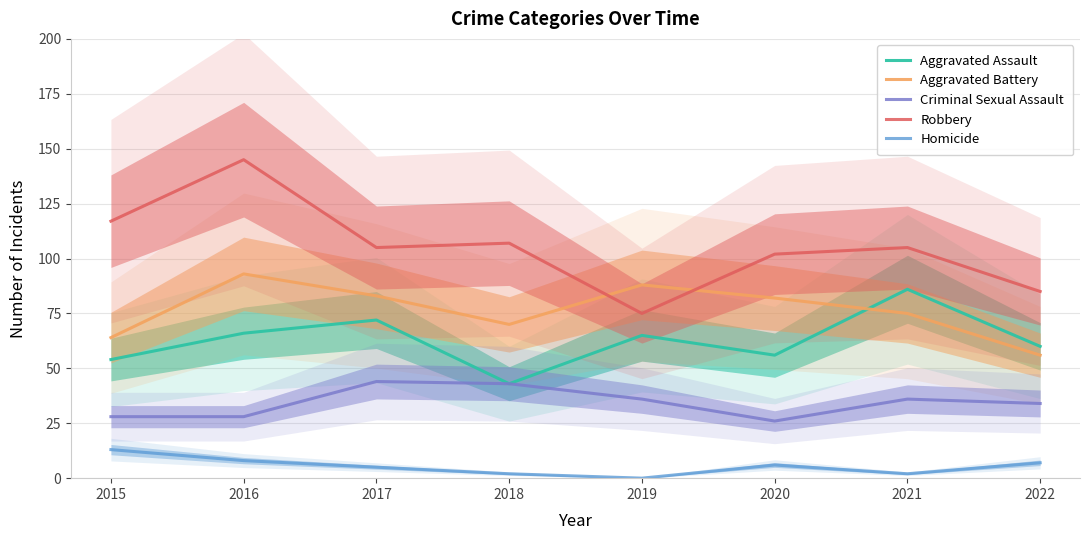

Reading left to right, transcribe all the data shown in this chart.

Aggravated Assault: 54	66	72	43	65	56	86	60
Aggravated Battery: 64	93	83	70	88	82	75	56
Criminal Sexual Assault: 28	28	44	43	36	26	36	34
Robbery: 117	145	105	107	75	102	105	85
Homicide: 13	8	5	2	0	6	2	7